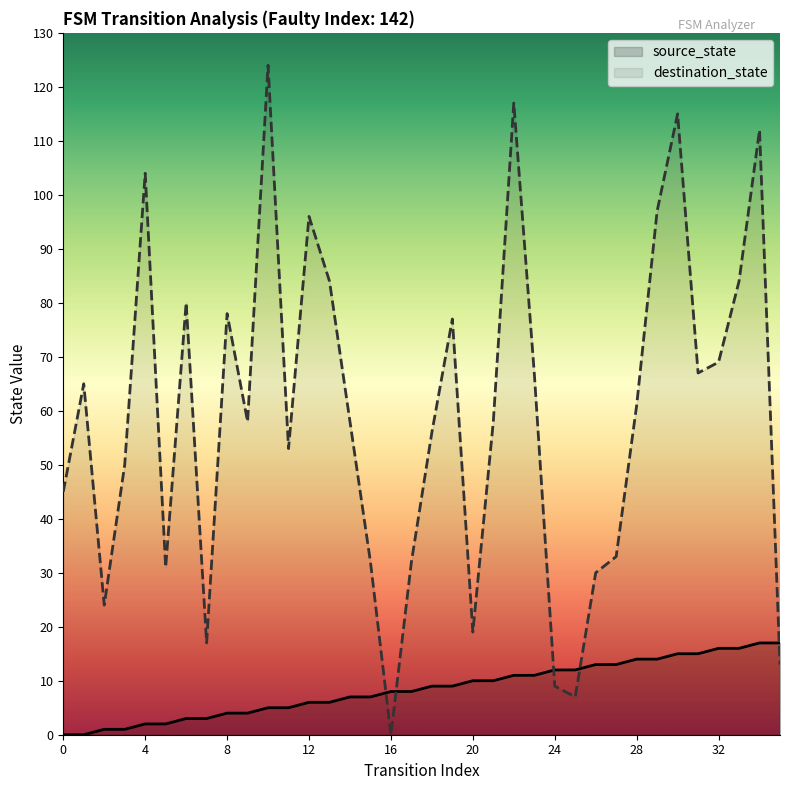

Which series has the widest spread of values?

destination_state